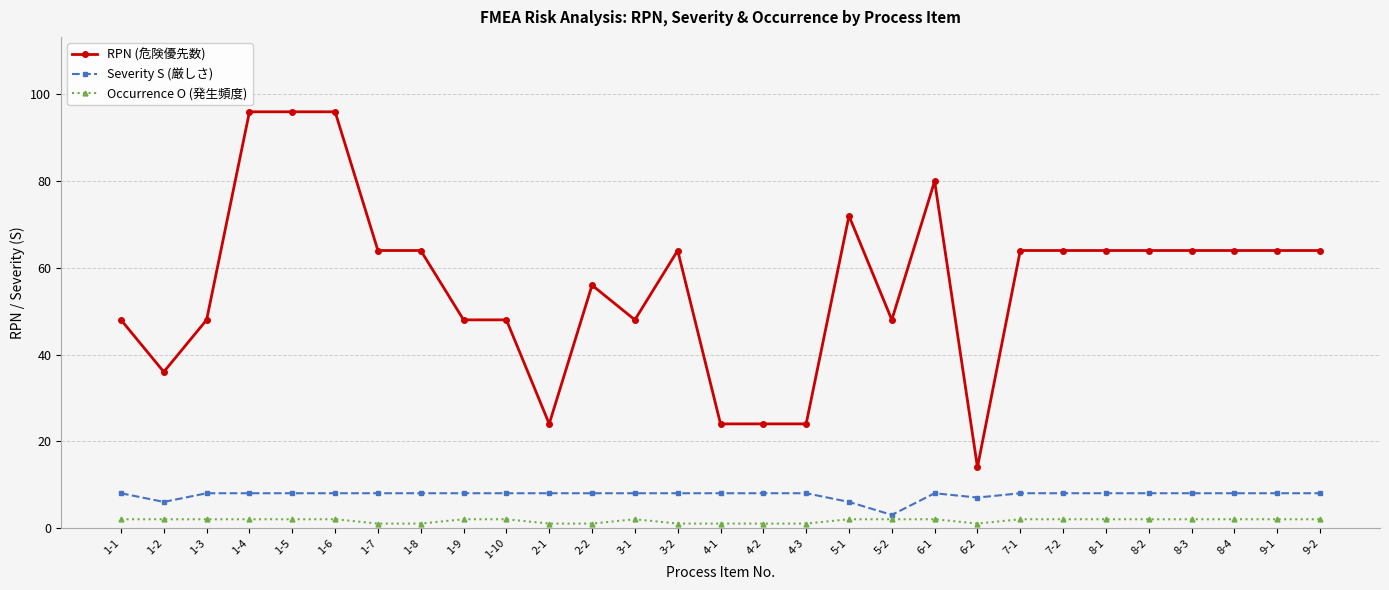

What is the greatest value displayed?

96